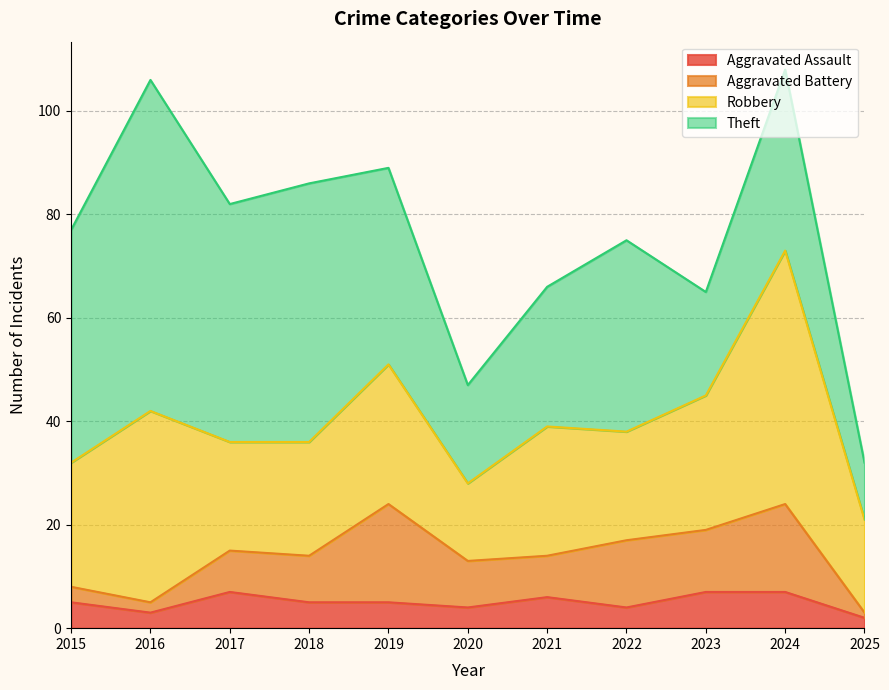

List the series in order of their peak value, lowest first.

Aggravated Assault, Aggravated Battery, Robbery, Theft